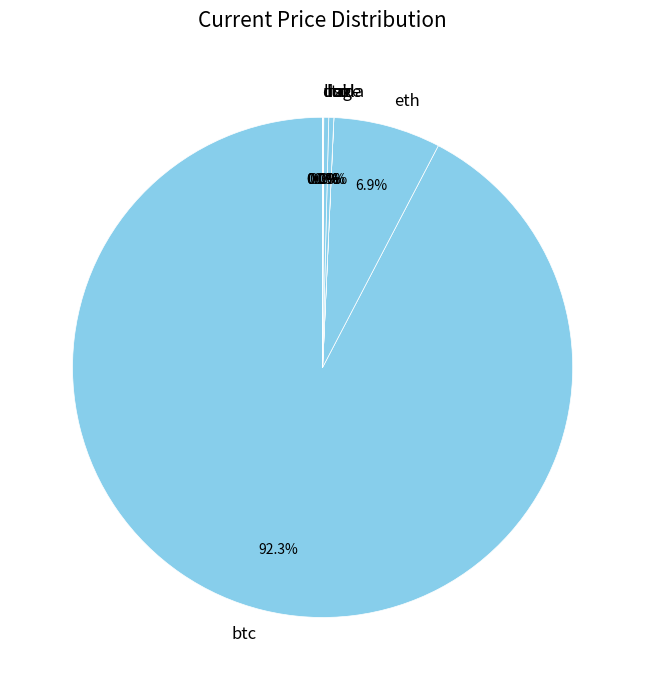

What percentage is NOT represented by eth?

93.1%